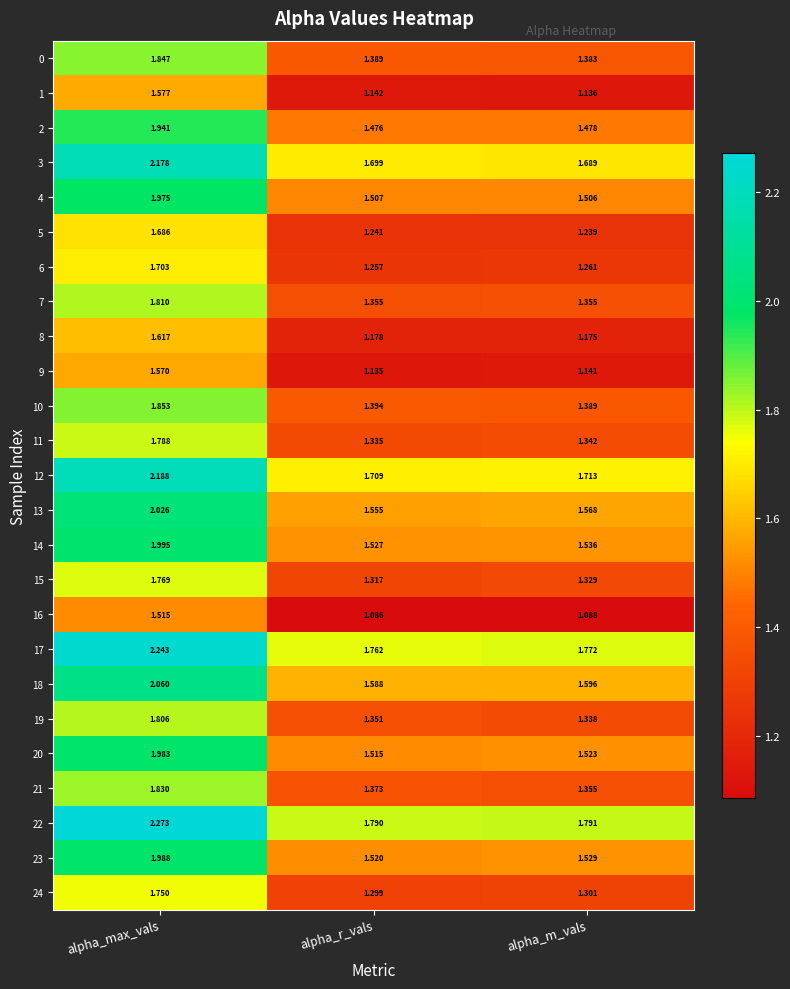

At which category is the sum across all series the highest?

alpha_max_vals